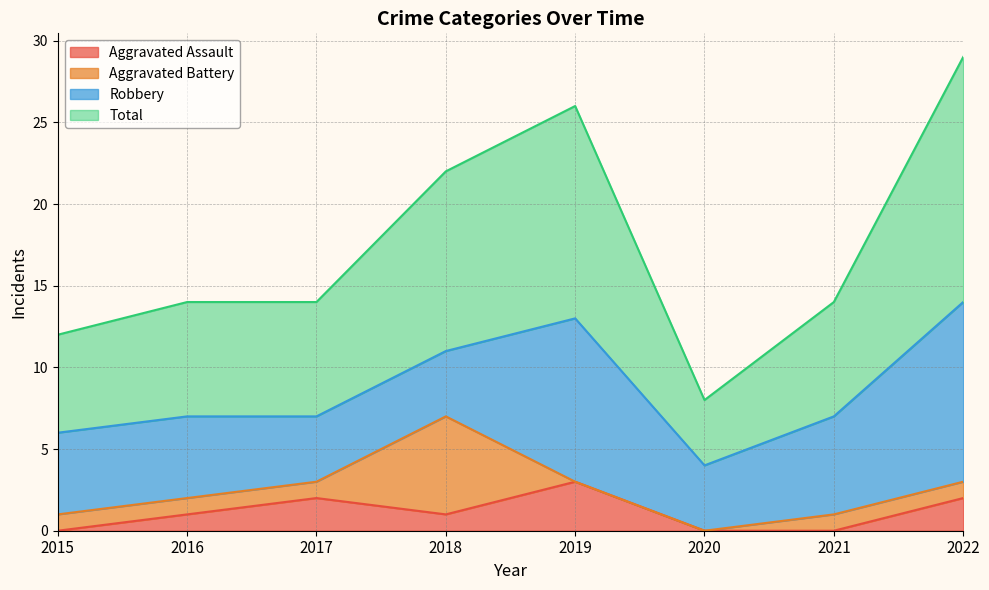

True or false: Aggravated Assault has a value of 2 at 2017.

True